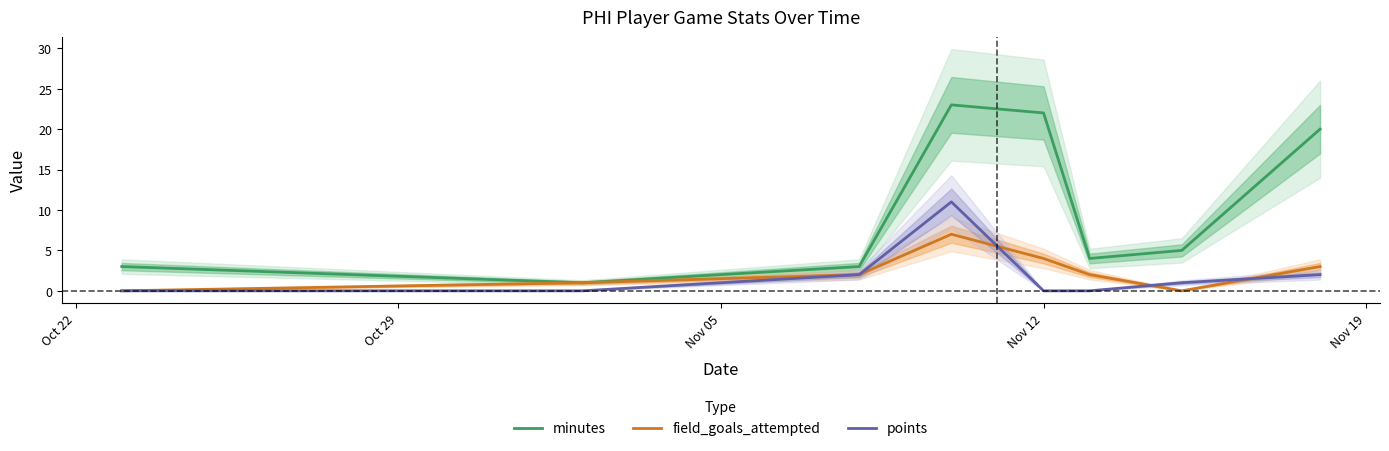

How many series are shown in this chart?

3